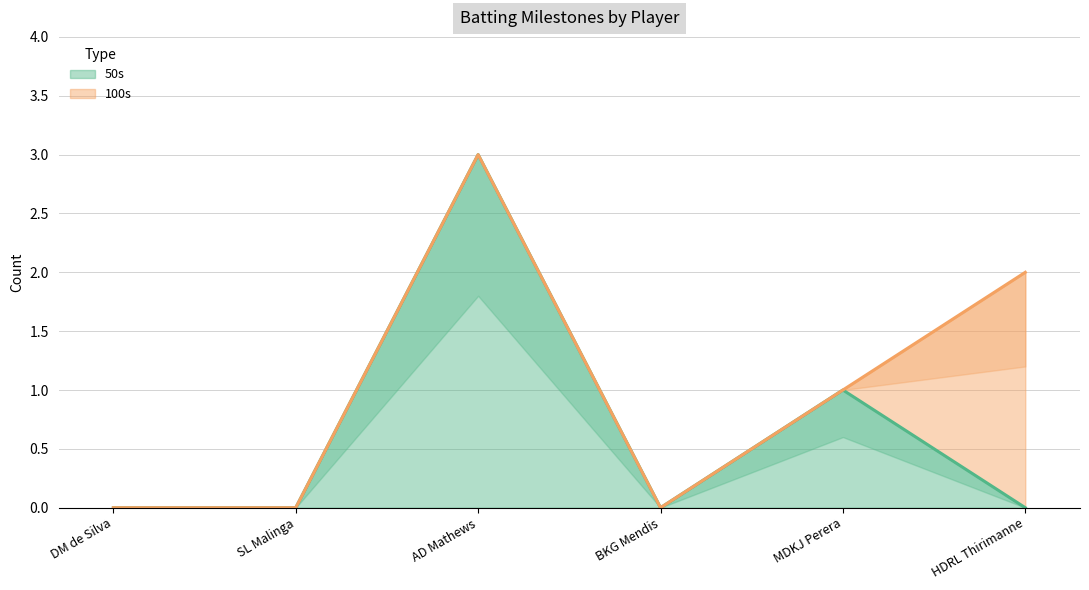

Is it true that the value at BKG Mendis is 1?

False